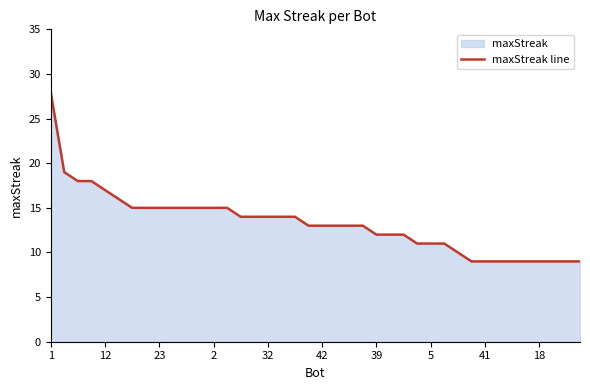

What is the difference between the maximum and minimum values?

19